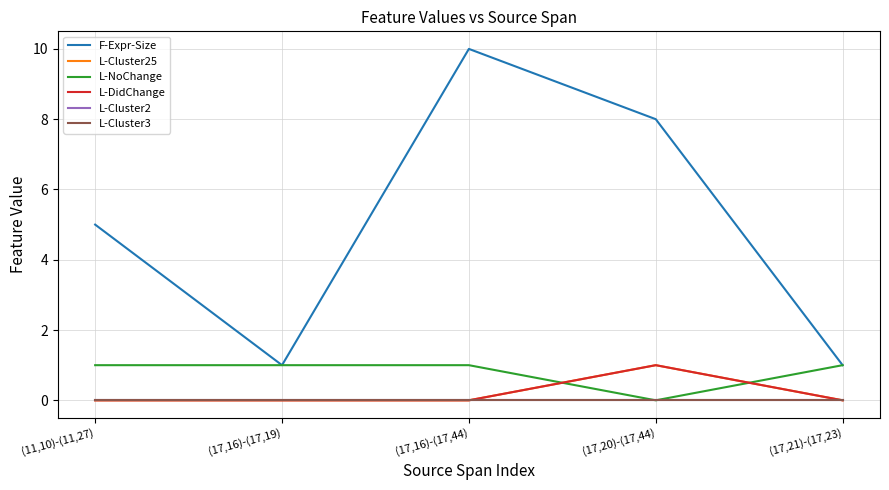

Does the chart have visible grid lines?

Yes